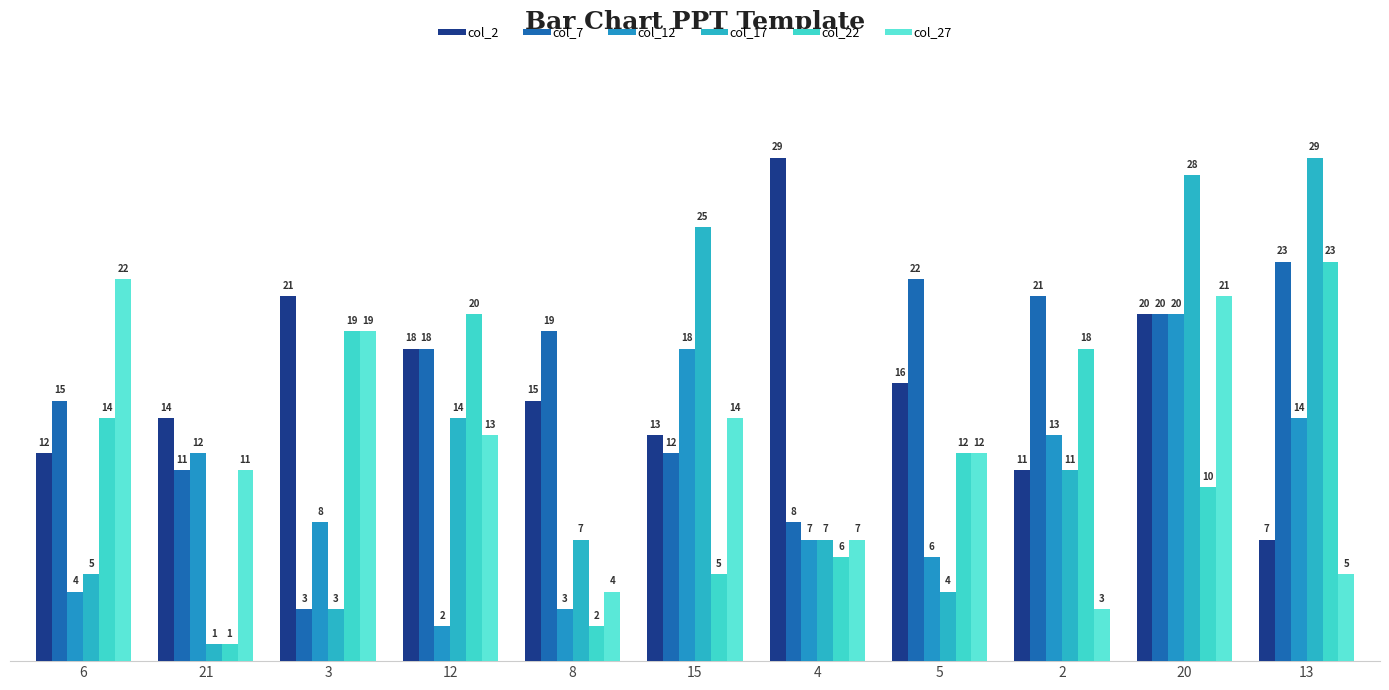

At 8, list the series in order from smallest to largest.

col_22, col_12, col_27, col_17, col_2, col_7